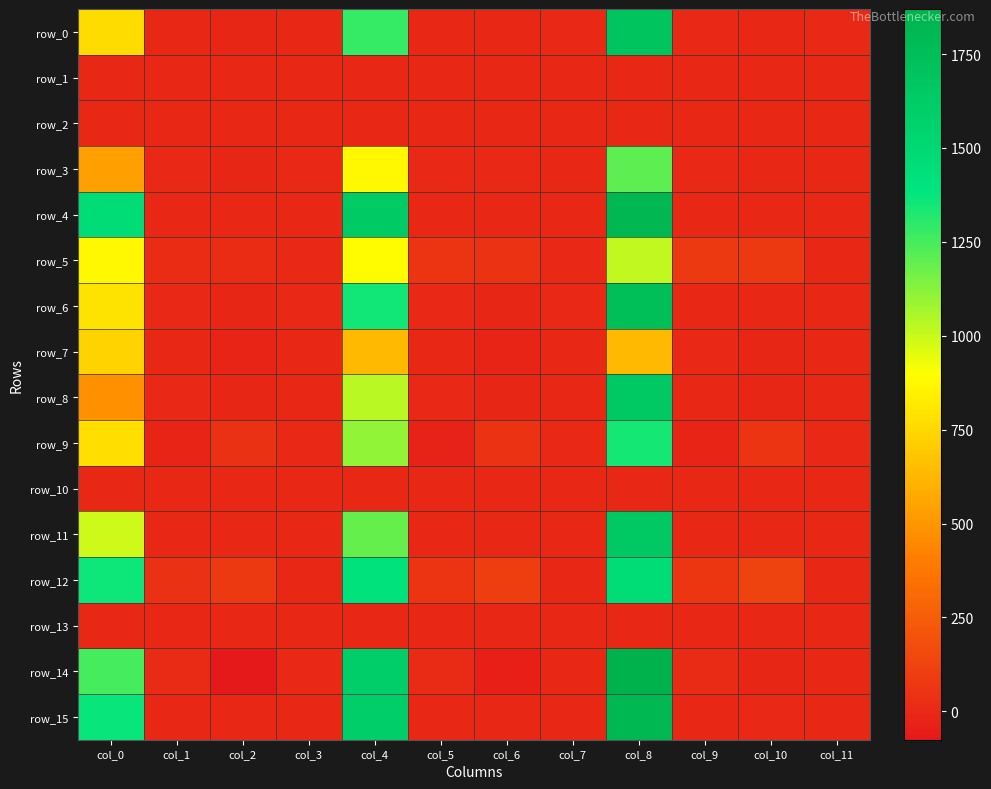

At which label does row_7 first exceed -1?

col_0